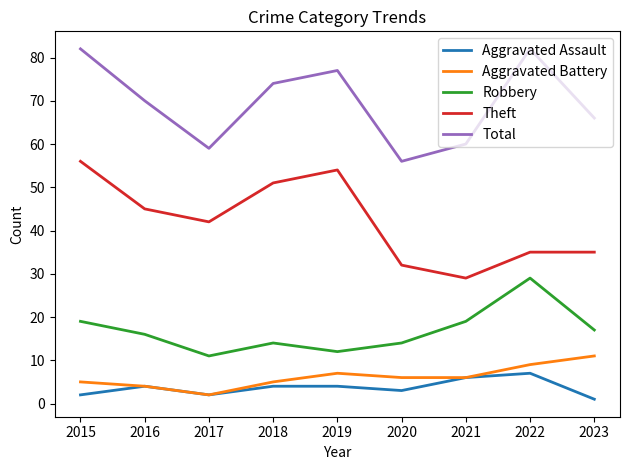

Where is the first local minimum for Aggravated Battery?

2017